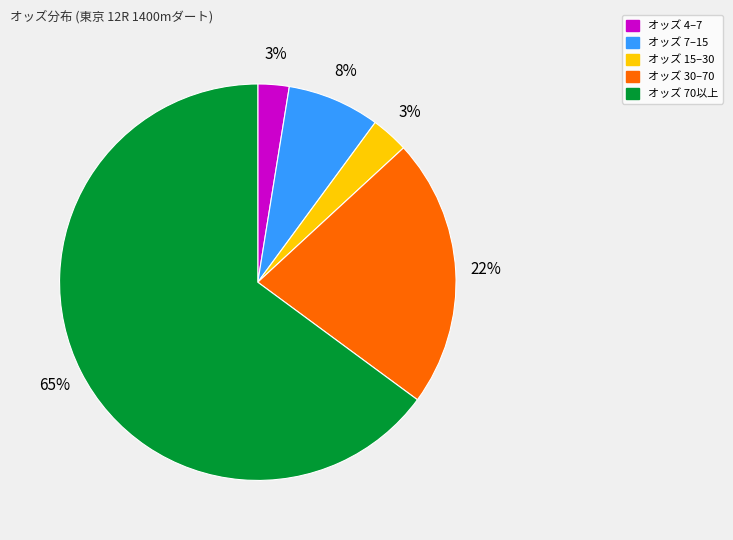

To the nearest percent, what is the average slice percentage?

20%